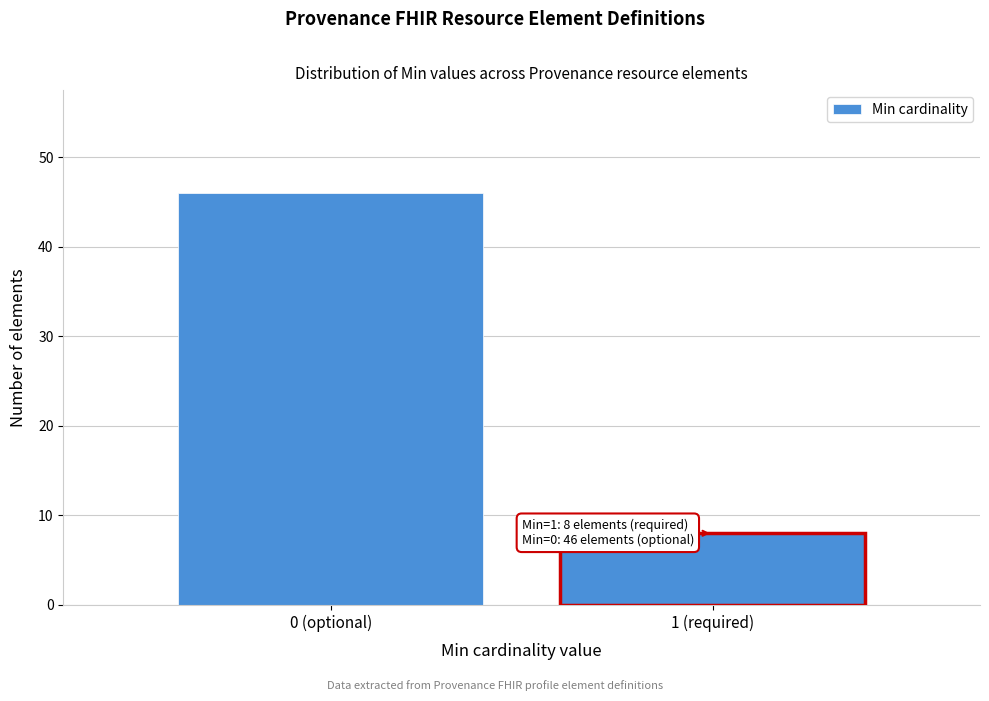

Reading left to right, list all the values displayed in this chart.

46	8